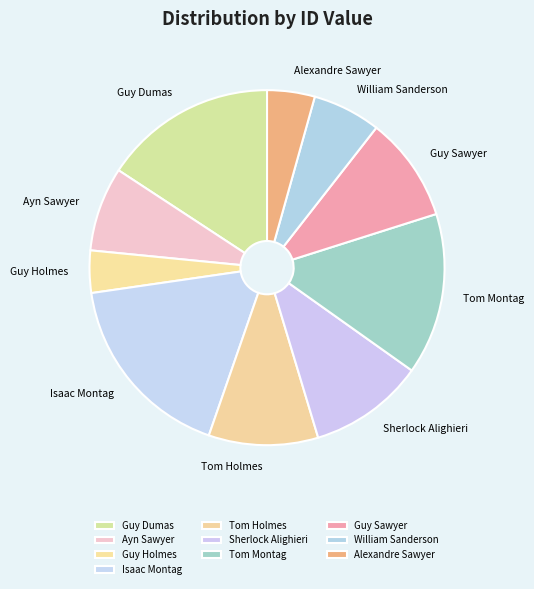

True or false: Guy Sawyer accounts for 16% of the total.

False